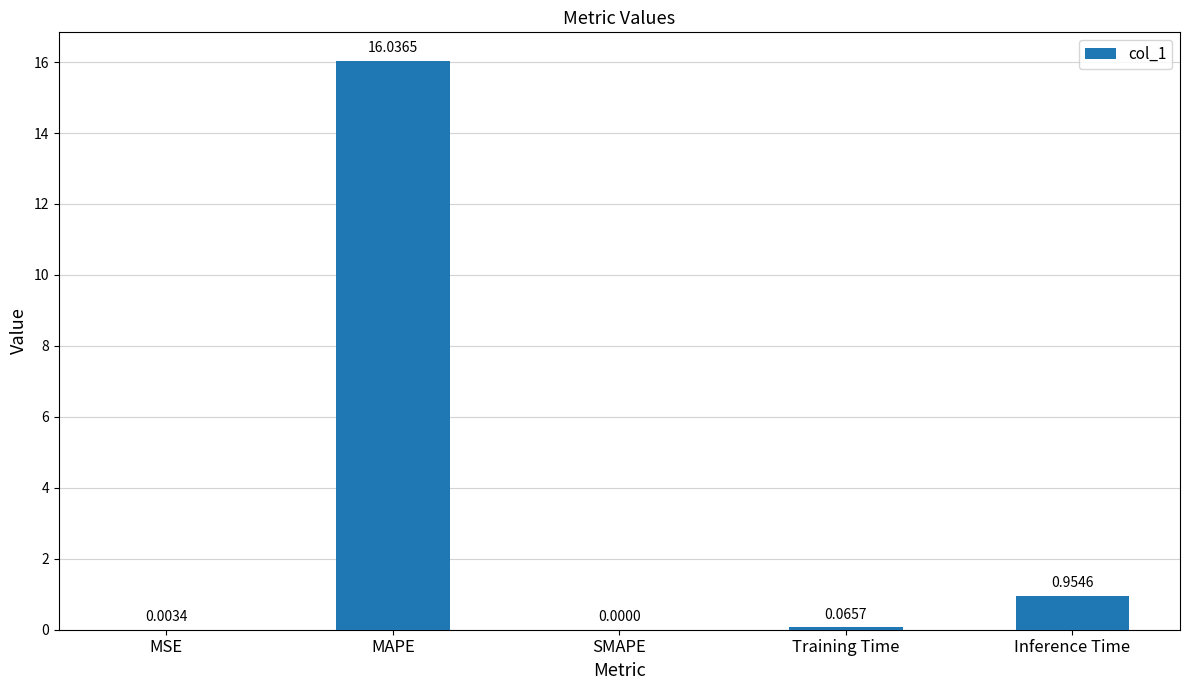

Which label corresponds to the largest value in the chart?

MAPE